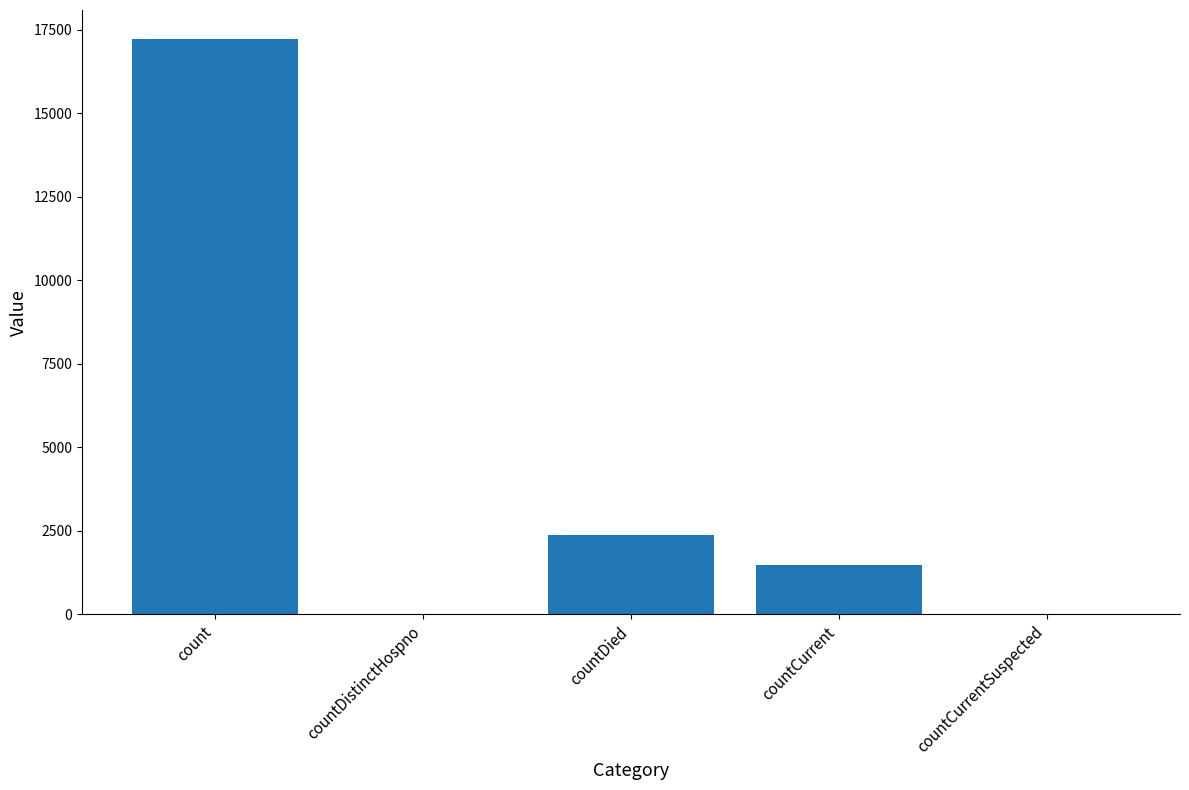

At which category does the chart reach its peak across all series?

count